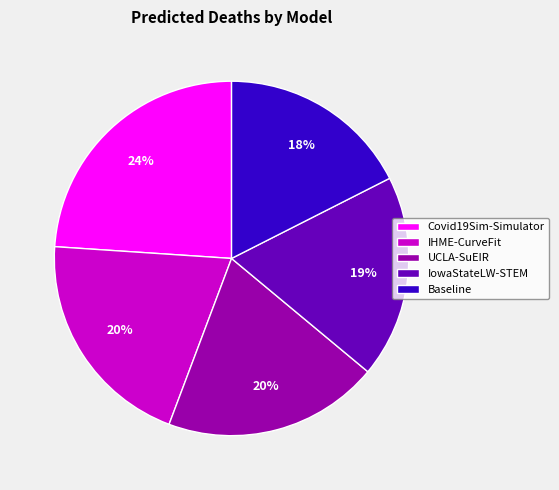

Is the sum of IHME-CurveFit and Covid19Sim-Simulator greater than half?

No